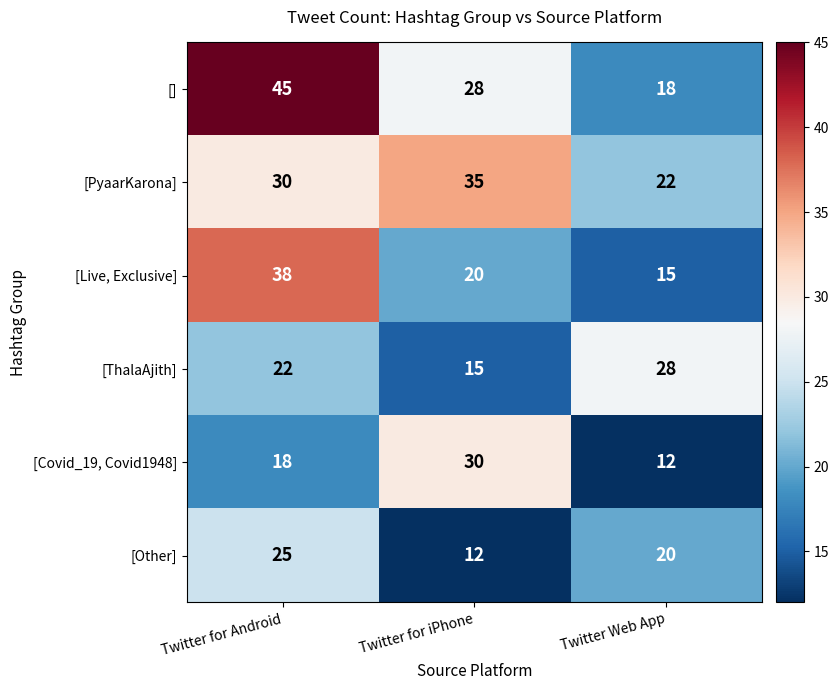

Which category has the highest value across all series?

Twitter for Android